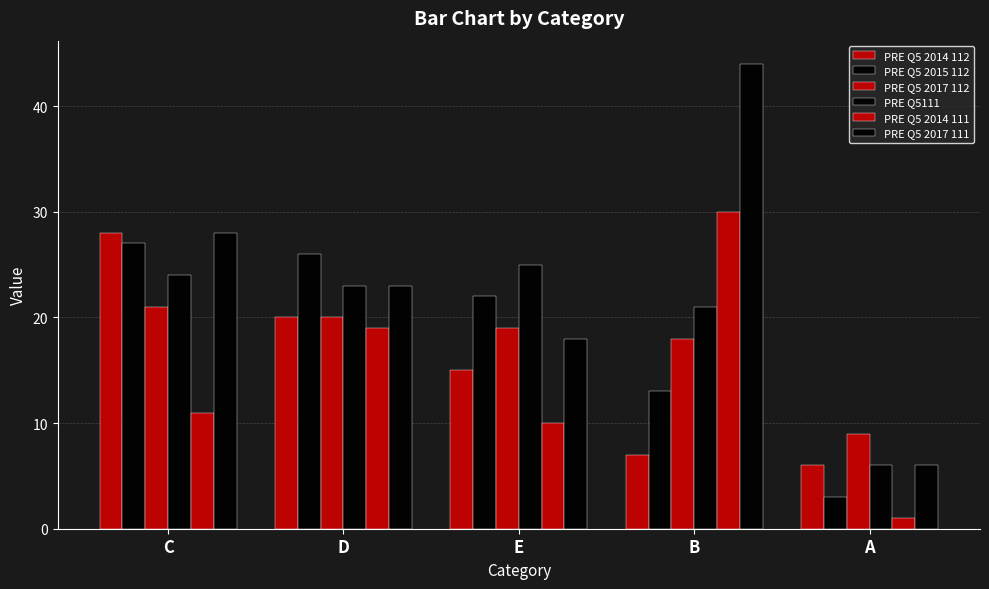

What is the difference between the highest and lowest values at D?

7